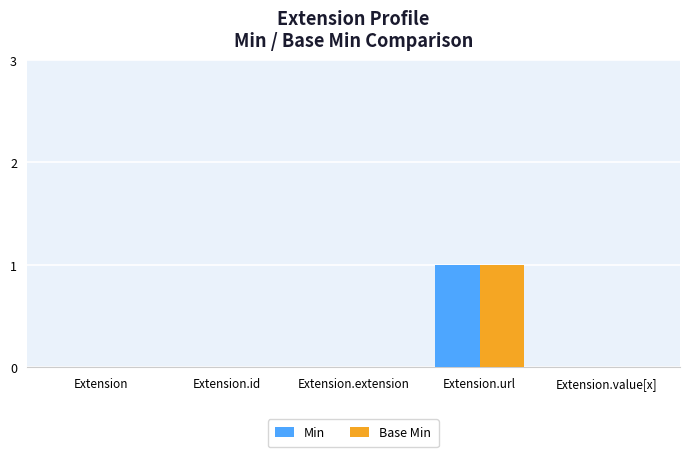

Reading left to right, extract all data points from this chart.

Min: 0	0	0	1	0
Base Min: 0	0	0	1	0